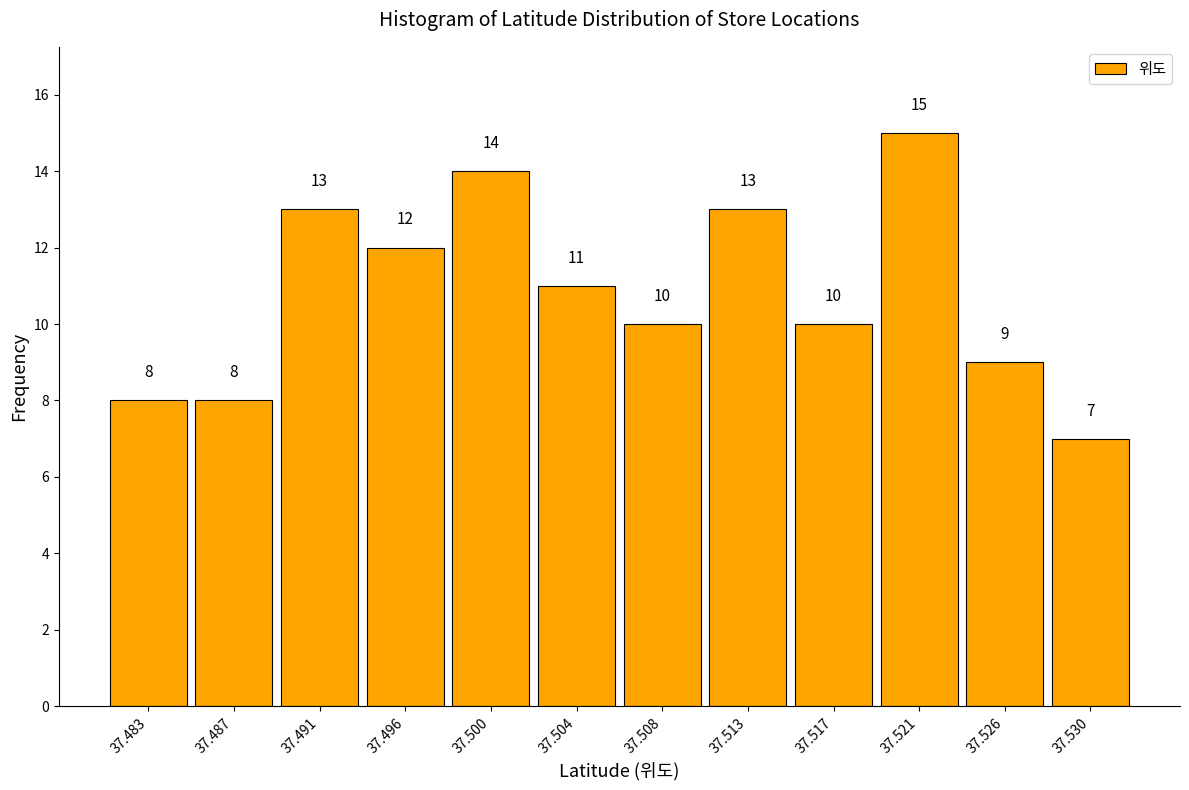

Reading left to right, extract all data points from this chart.

8	8	13	12	14	11	10	13	10	15	9	7